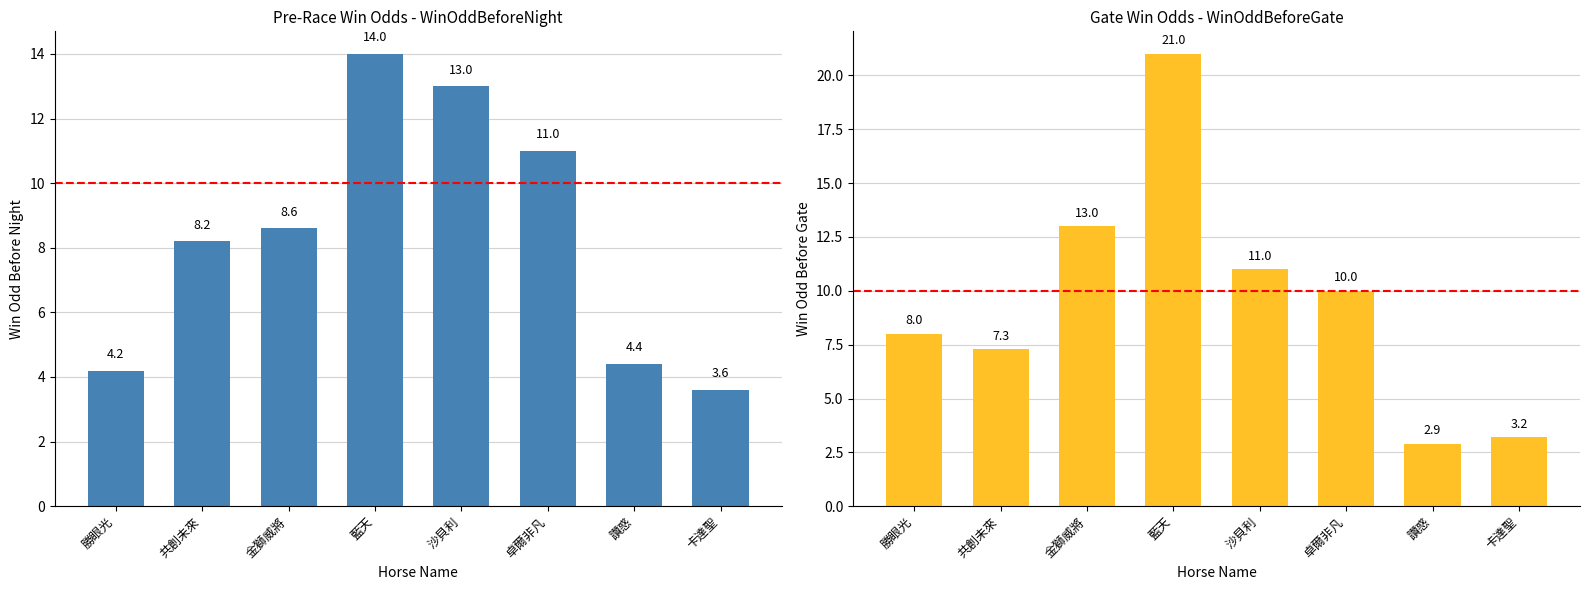

What is the label of the 7th bar from the right?

共創未來